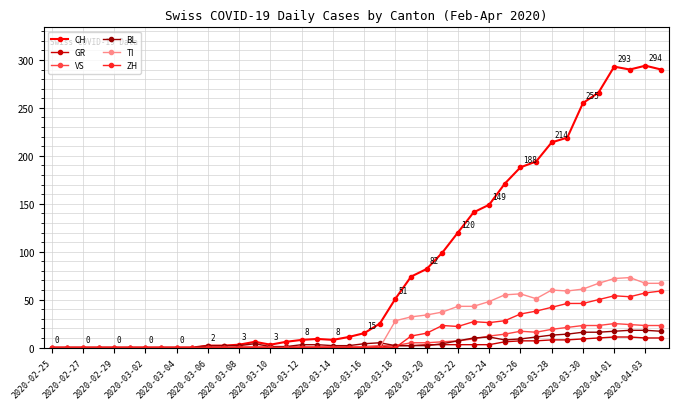

Which series has the widest spread of values?

CH